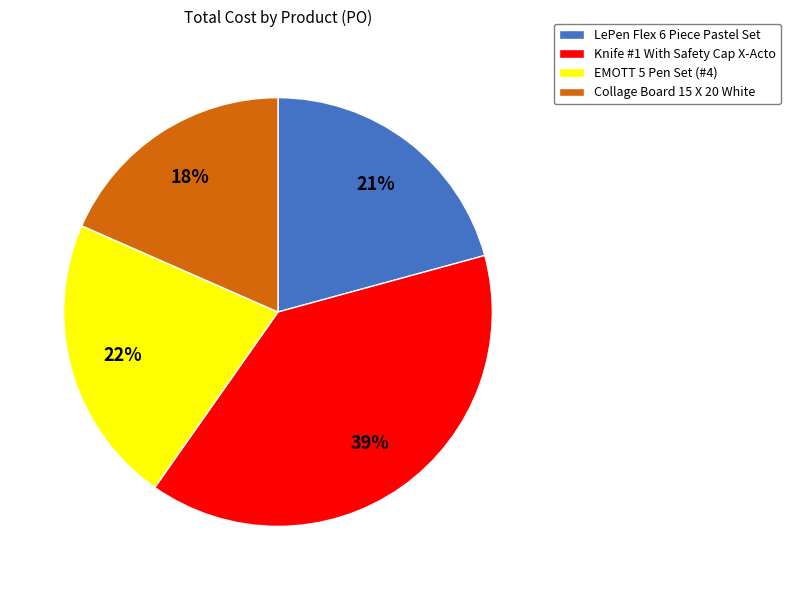

Which category has the smallest portion of the pie?

Collage Board 15 X 20 White